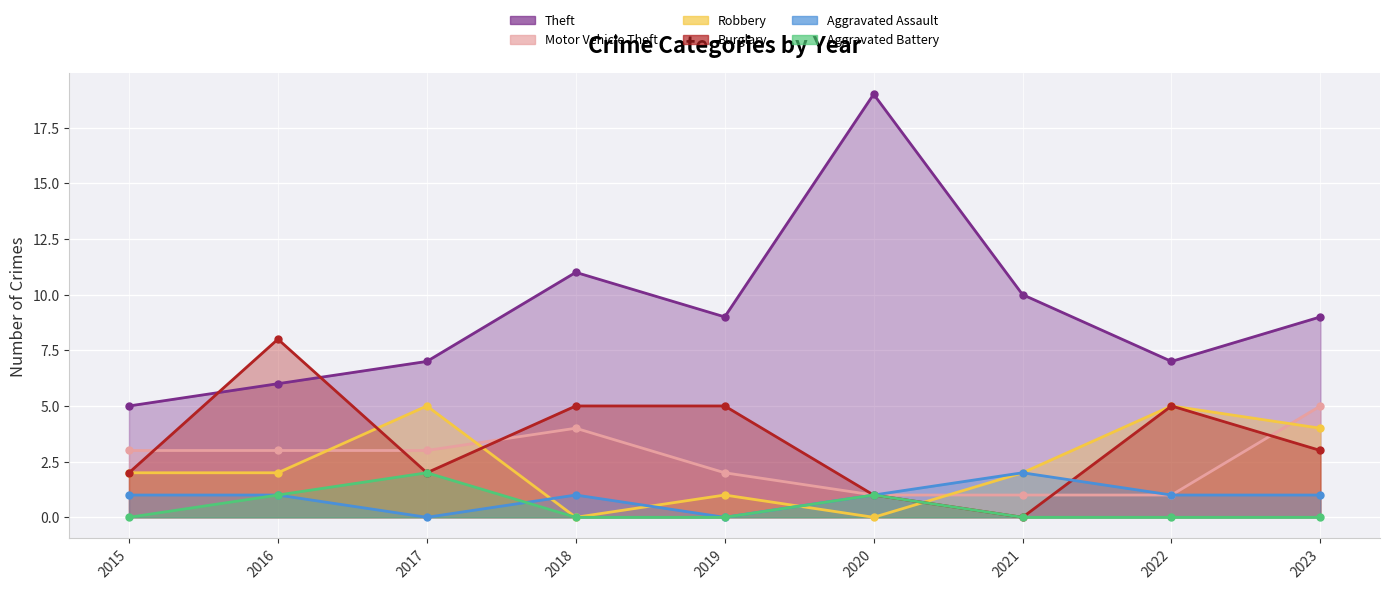

True or false: Robbery has more than 1 points higher than both neighbors.

True